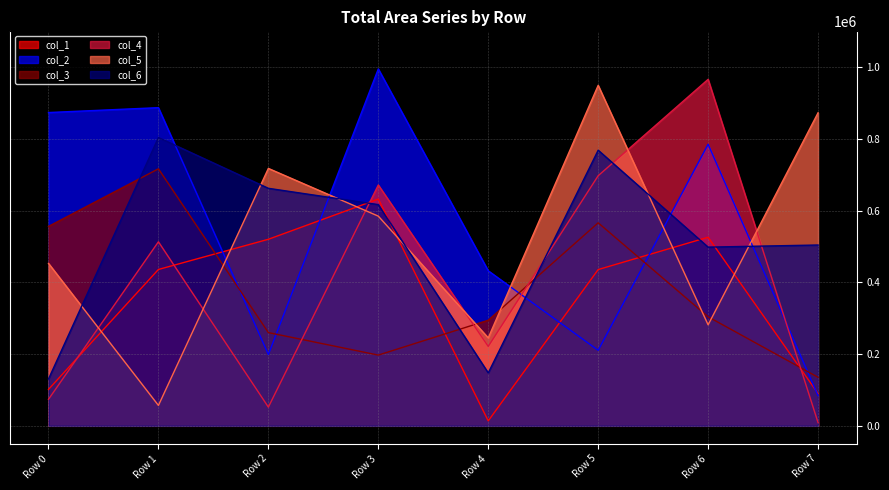

Which category has the lowest value across all series?

Row 7